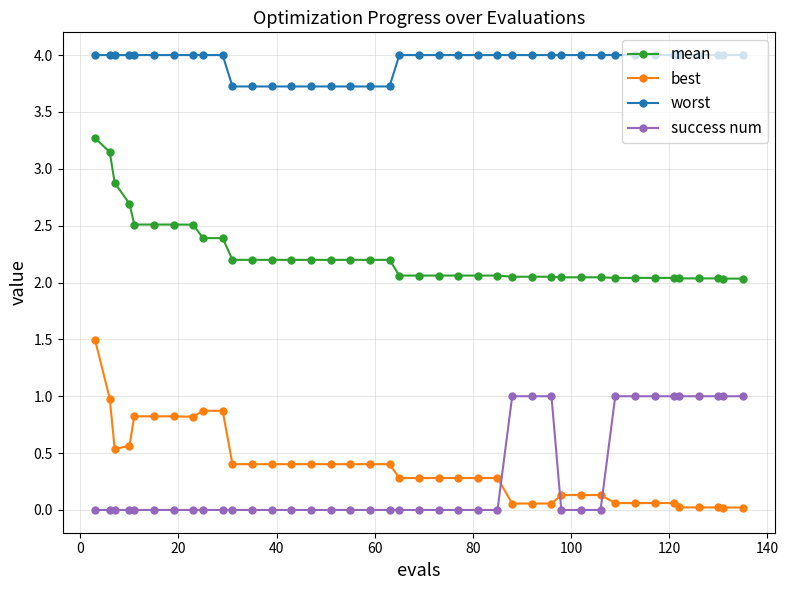

What is the value of the best point at the 35th from the left?

0.1